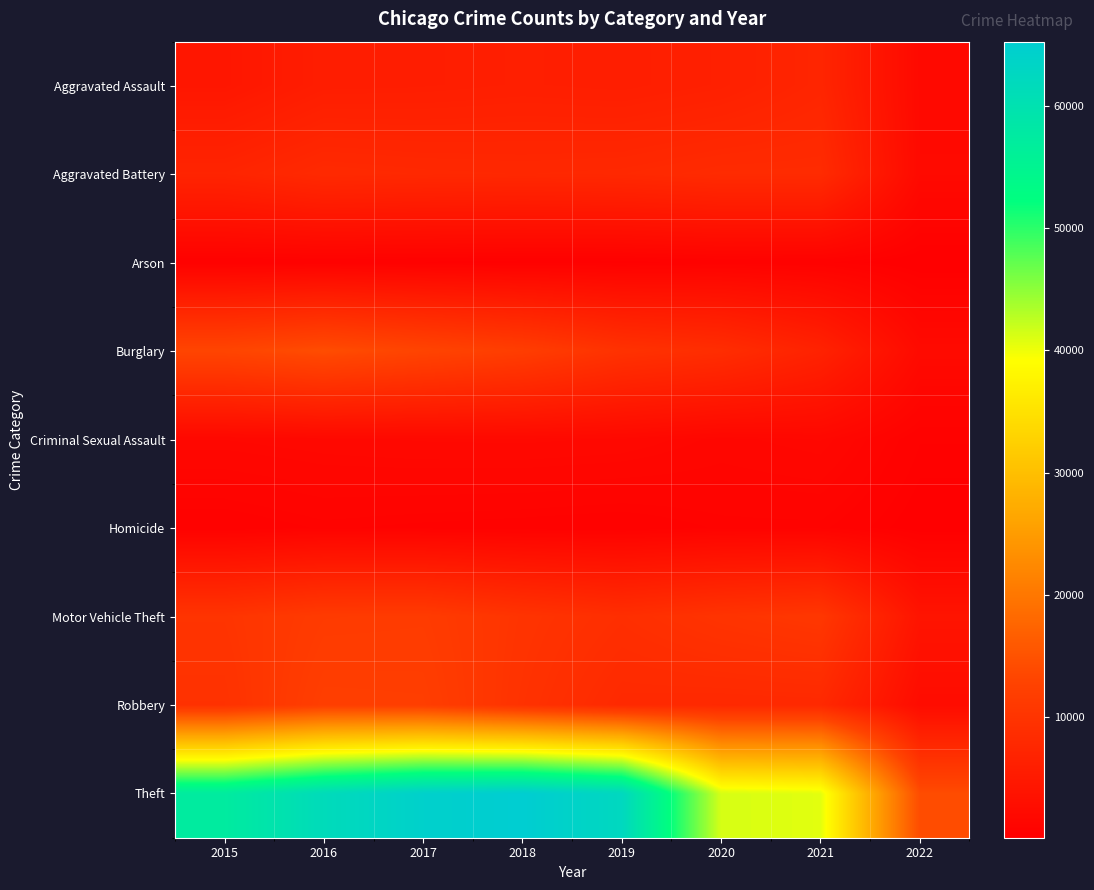

Reading left to right, extract all data points from this chart.

Aggravated Assault: 2015=4480	2016=5712	2017=5793	2018=6001	2019=5840	2020=6263	2021=7238	2022=1931
Aggravated Battery: 2015=7018	2016=8085	2017=7845	2018=7735	2019=7857	2020=8317	2021=8348	2022=2044
Arson: 2015=448	2016=515	2017=444	2018=373	2019=376	2020=589	2021=526	2022=110
Burglary: 2015=13184	2016=14289	2017=13001	2018=11746	2019=9638	2020=8753	2021=6655	2022=2177
Criminal Sexual Assault: 2015=1647	2016=1804	2017=1925	2018=1960	2019=1853	2020=1425	2021=1659	2022=510
Homicide: 2015=496	2016=786	2017=672	2018=589	2019=498	2020=785	2021=802	2022=177
Motor Vehicle Theft: 2015=10068	2016=11286	2017=11380	2018=9983	2019=8978	2020=9952	2021=10575	2022=4014
Robbery: 2015=9638	2016=11960	2017=11880	2018=9679	2019=7994	2020=7854	2021=7923	2022=2465
Theft: 2015=57347	2016=61617	2017=64378	2018=65281	2019=62473	2020=41278	2021=40666	2022=14158